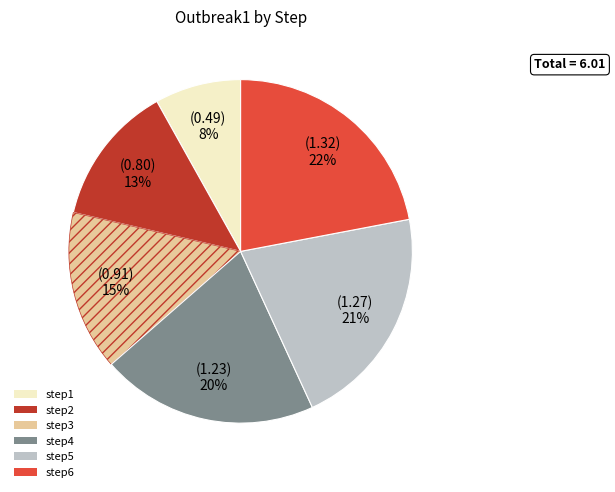

Count the number of slices in the pie.

6